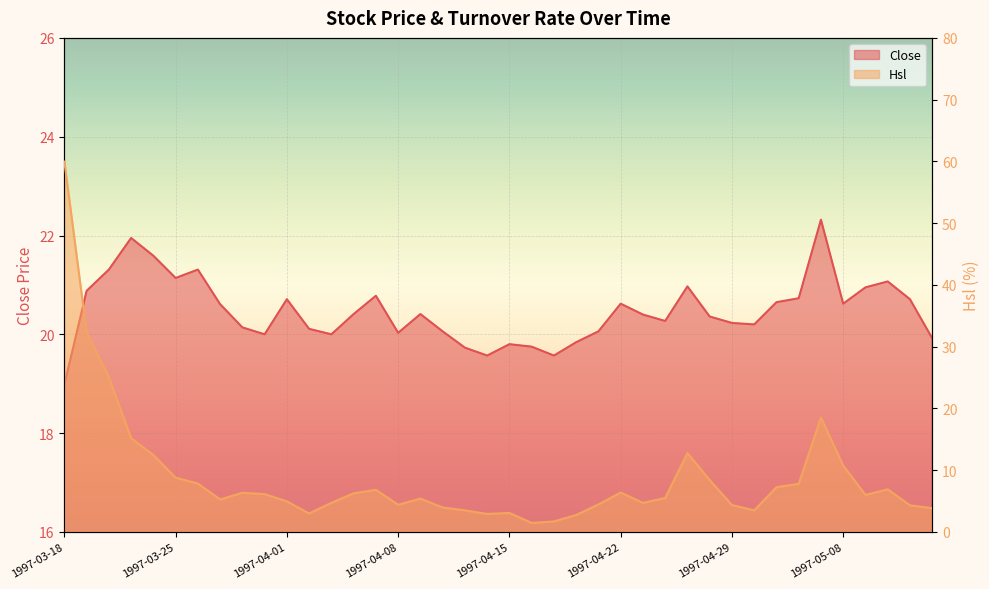

Which has a higher value, 1997-04-25 or 1997-05-07?

1997-05-07